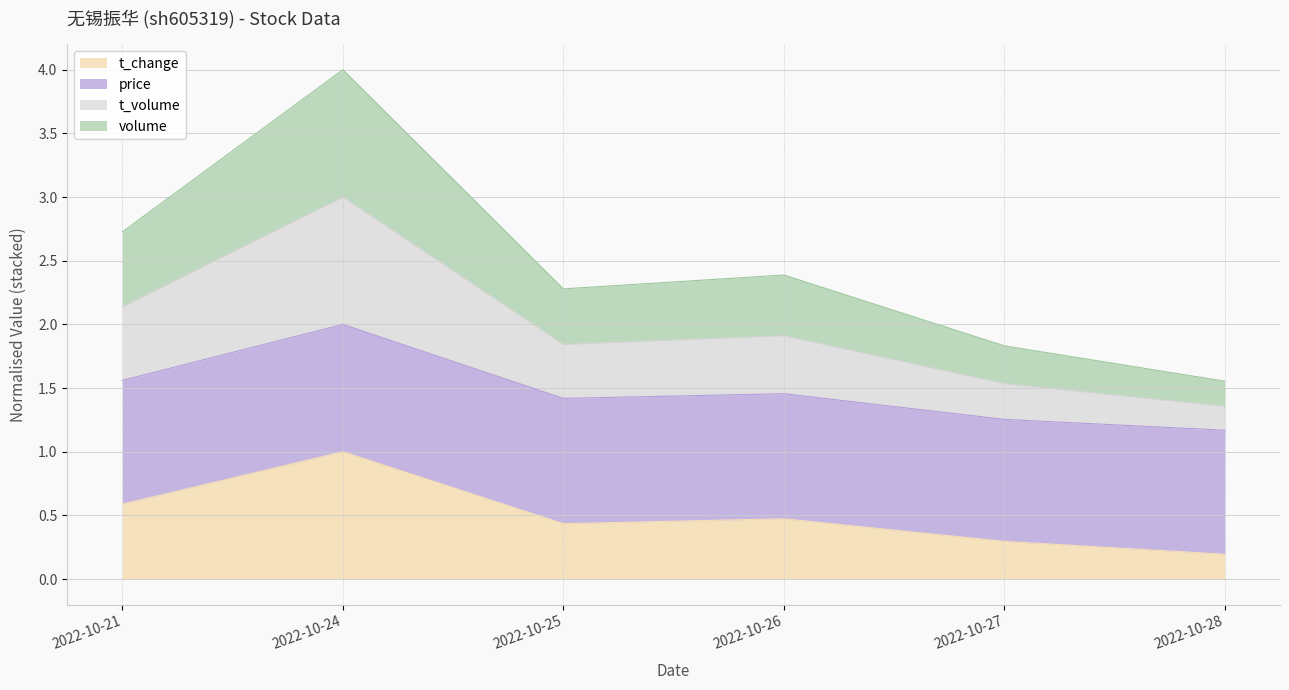

True or false: t_change and volume cross at least once.

False